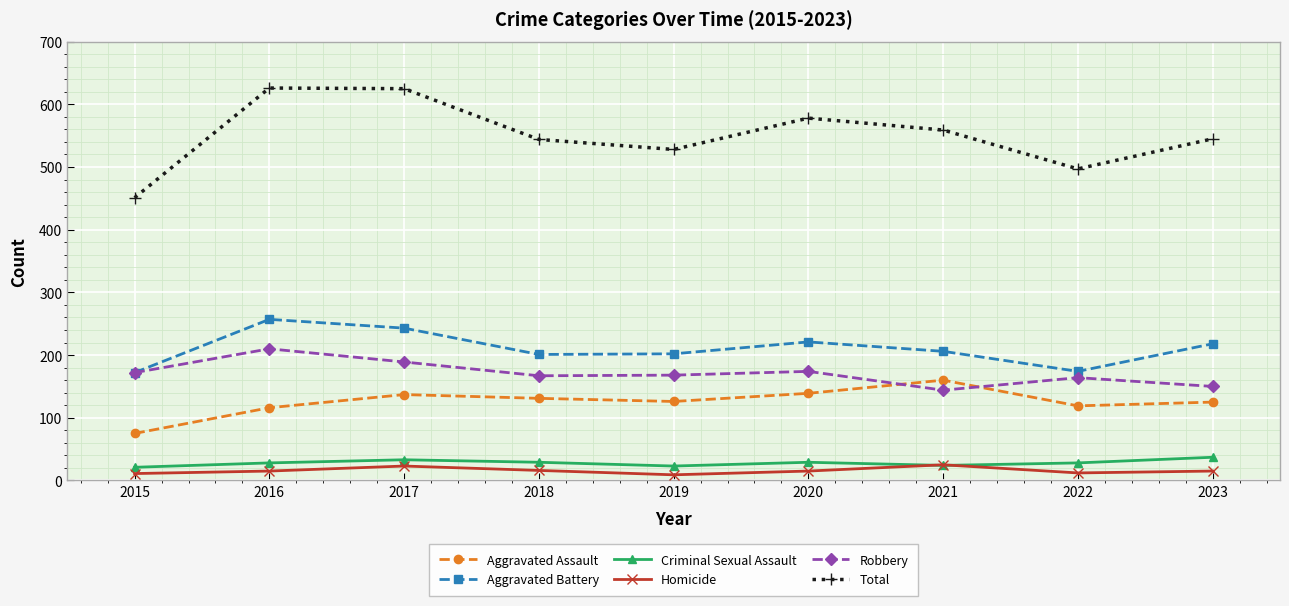

What is the value of the Aggravated Battery point at the 1st from the left?

172